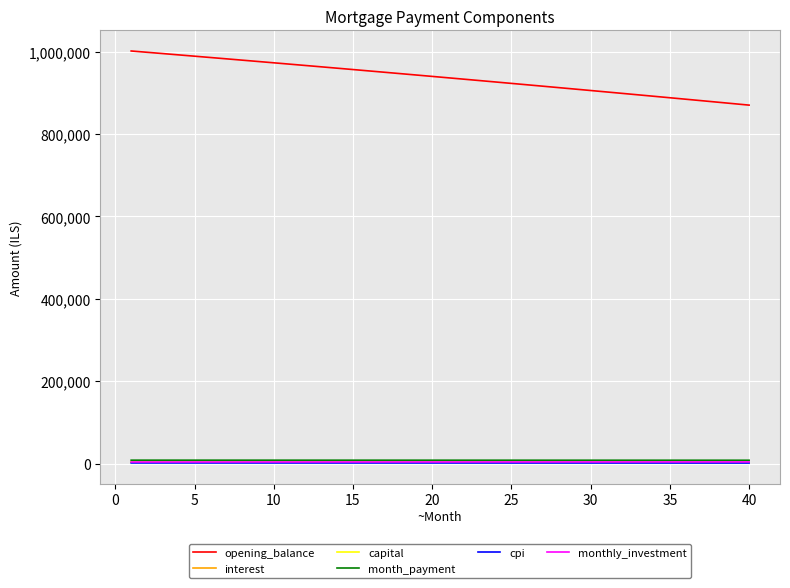

True or false: monthly_investment and opening_balance intersect in this chart.

False